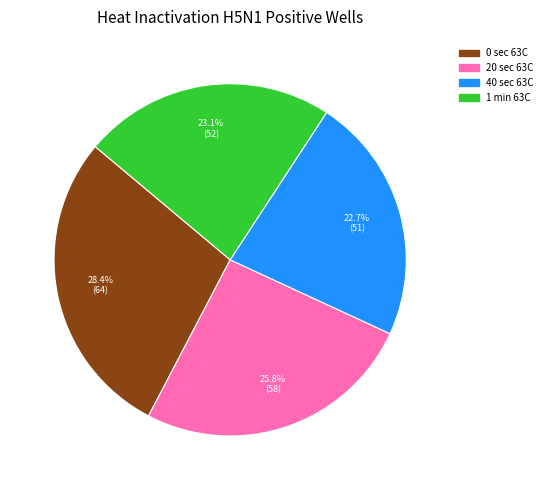

Is there a majority slice in this chart?

No